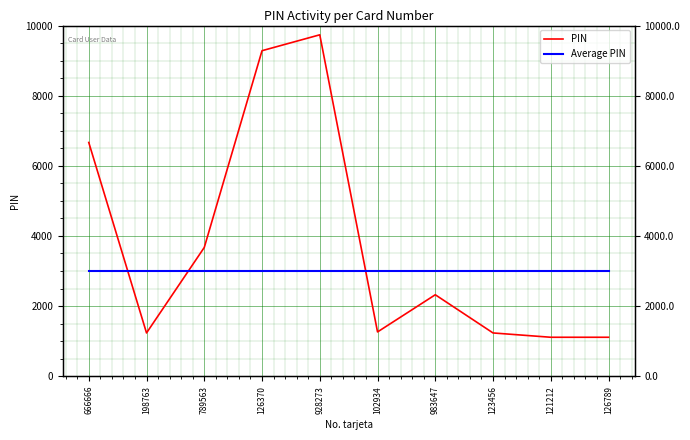

True or false: Average PIN and PIN intersect in this chart.

True